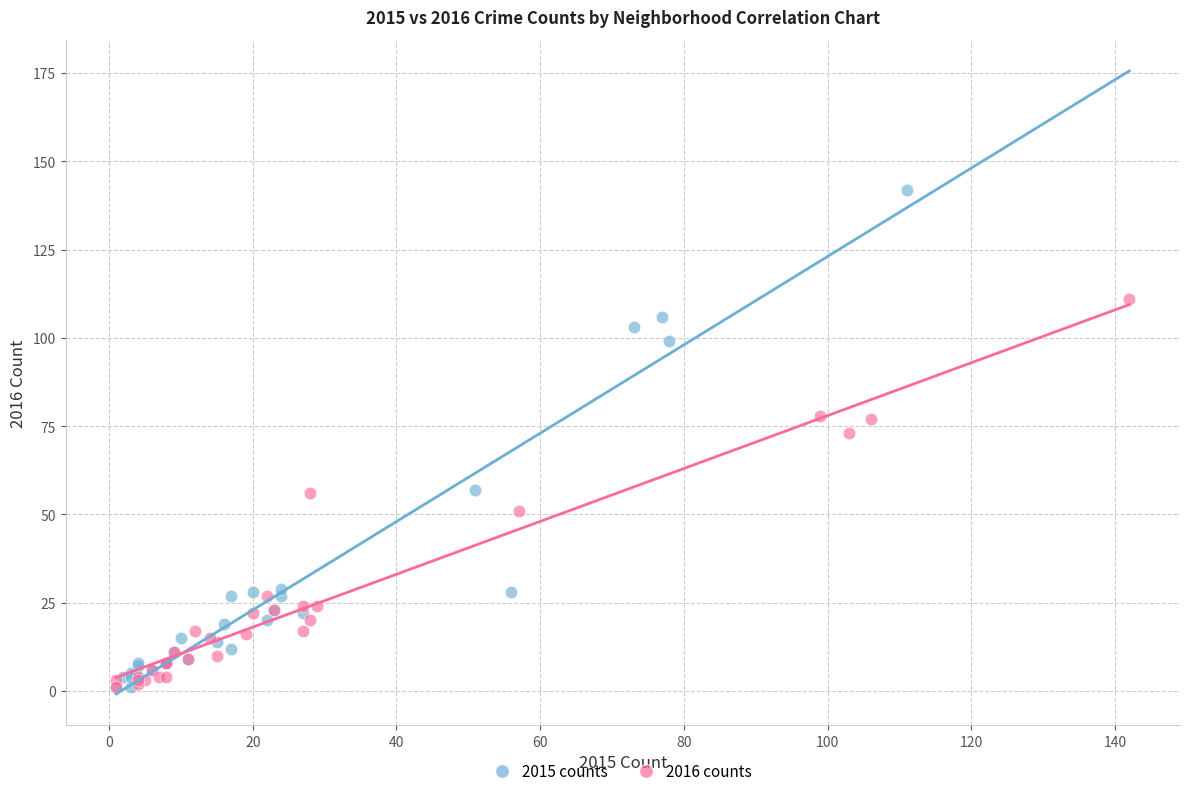

Which series contains the highest Y value?

2015 counts